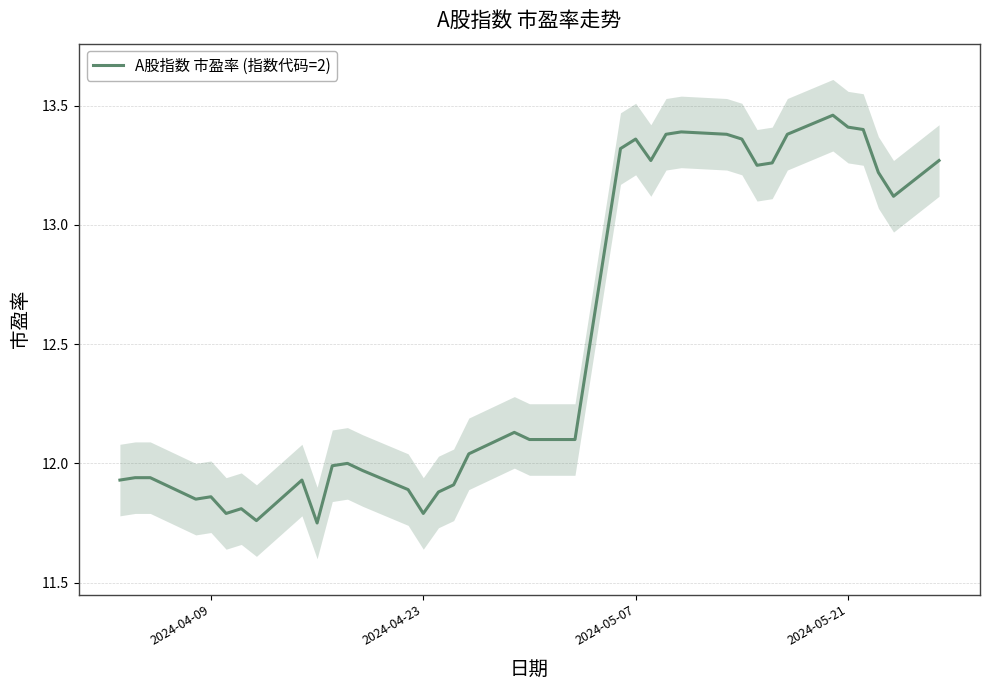

What is the difference between the maximum and minimum values?

1.7